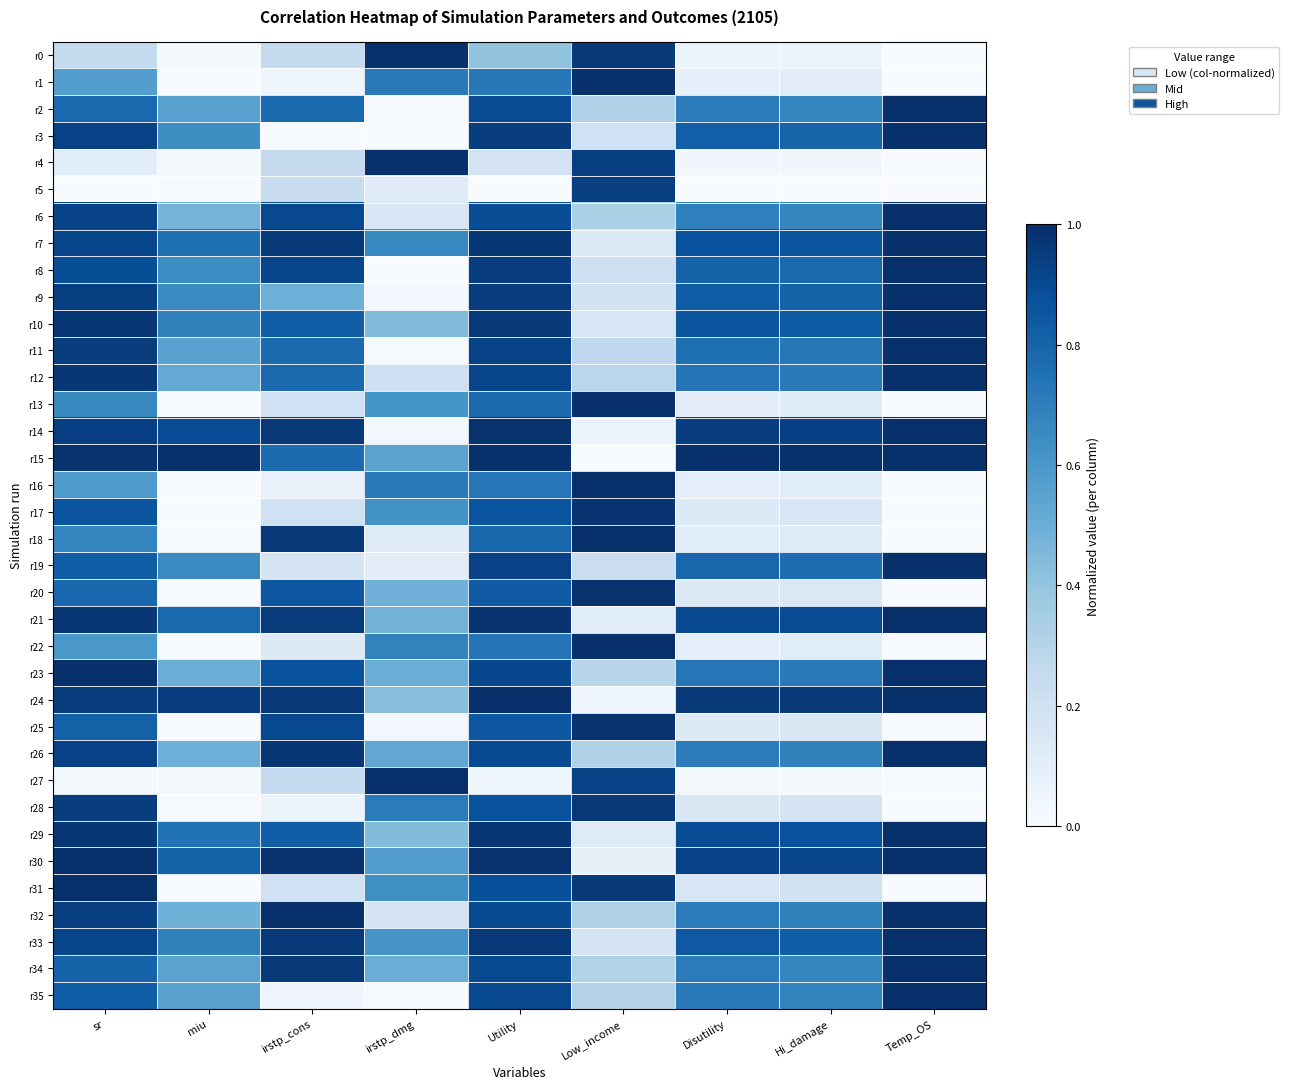

What is the spread (max minus min) of values at Temp_OS?

1.0